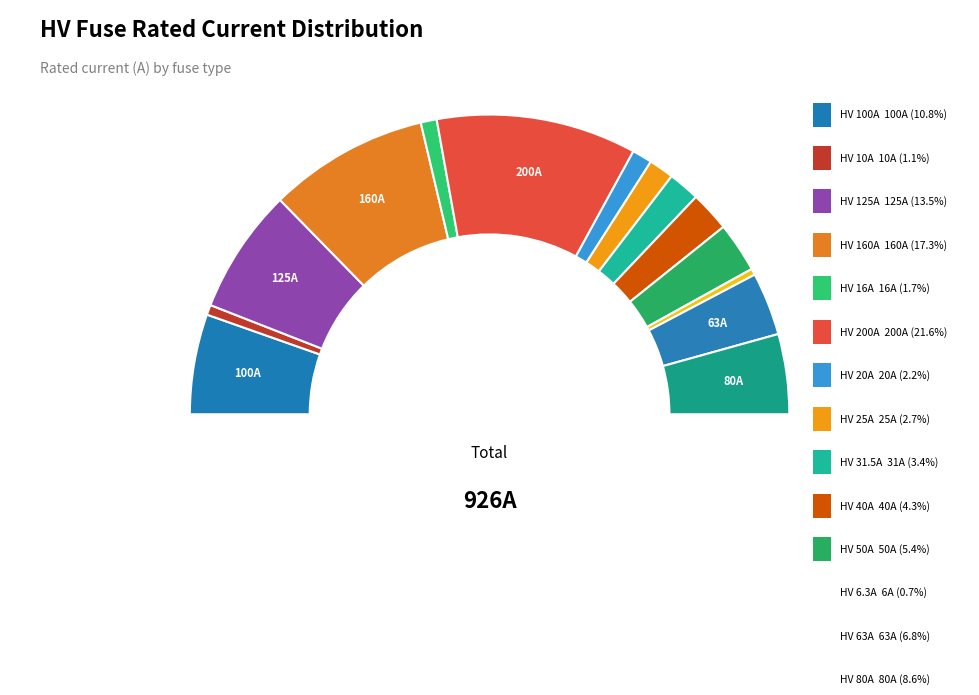

Does any single category account for the majority?

No